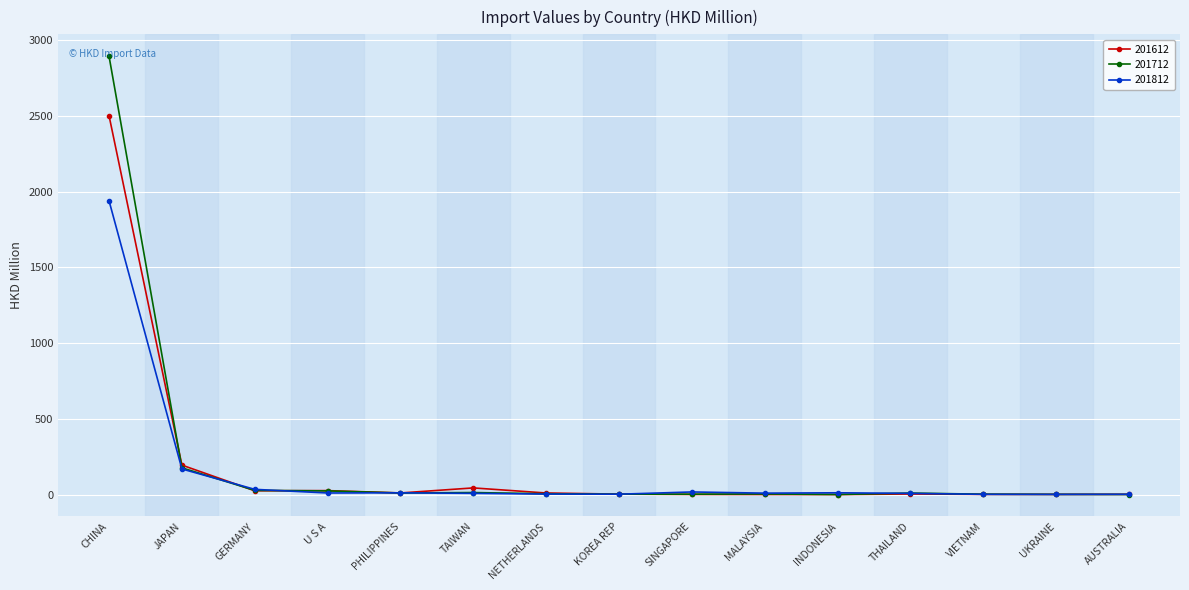

What is the value of the 201612 point at the 15th from the left?

1.5